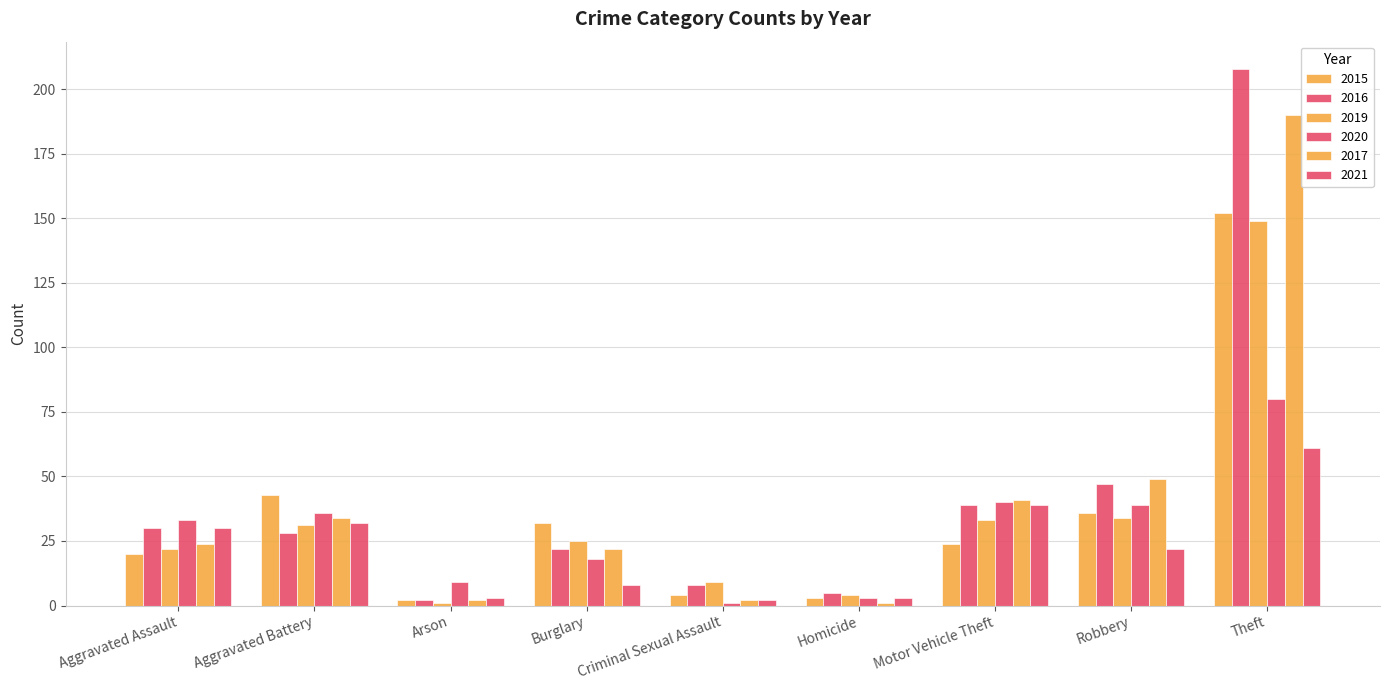

How many series are shown in this chart?

6